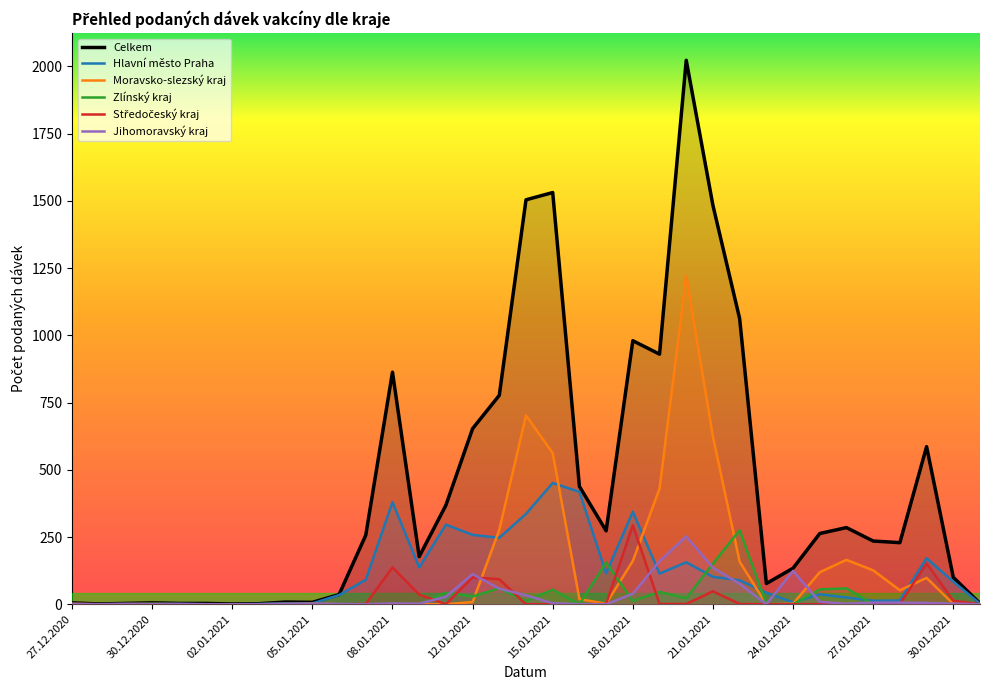

In Jihomoravský kraj, how many points are higher than both neighbors (excluding endpoints)?

5